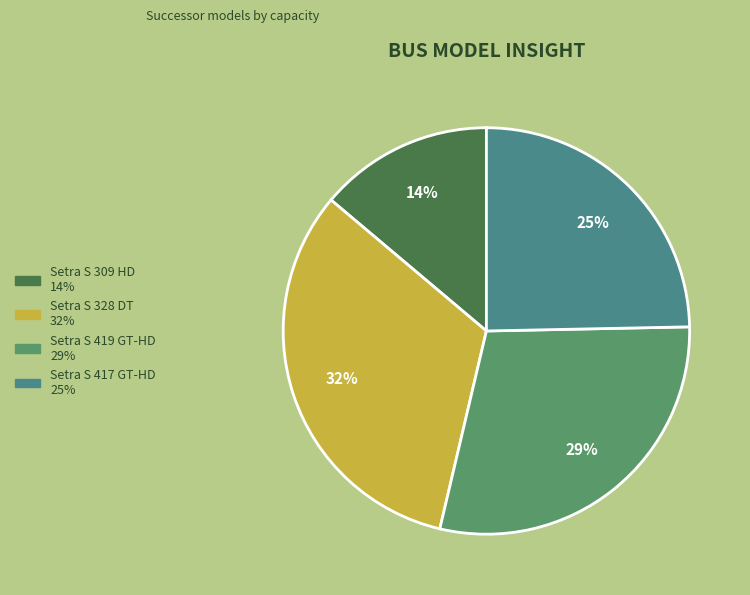

Between Setra S 309 HD and Setra S 417 GT-HD, which is larger?

Setra S 417 GT-HD